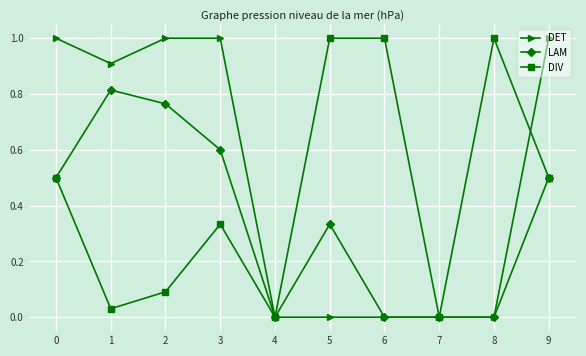

What is the difference between the highest and lowest values at 8?

1.0